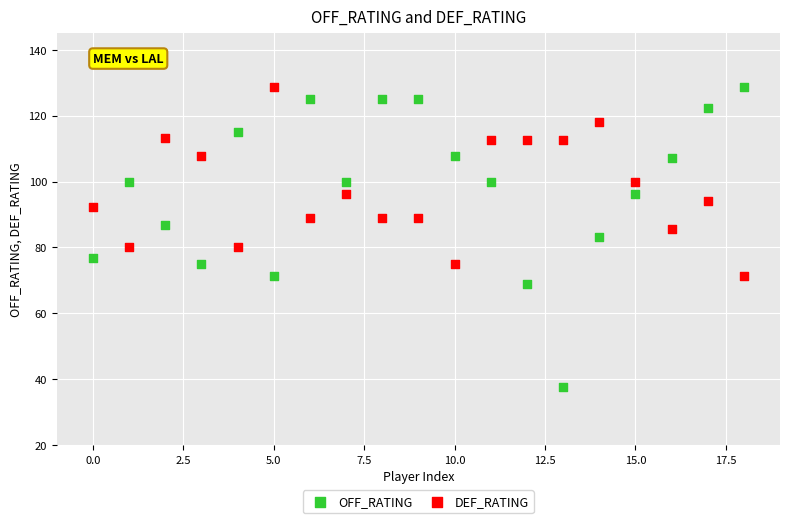

Across all data points, what is the range of Y values (max minus min)?

91.1